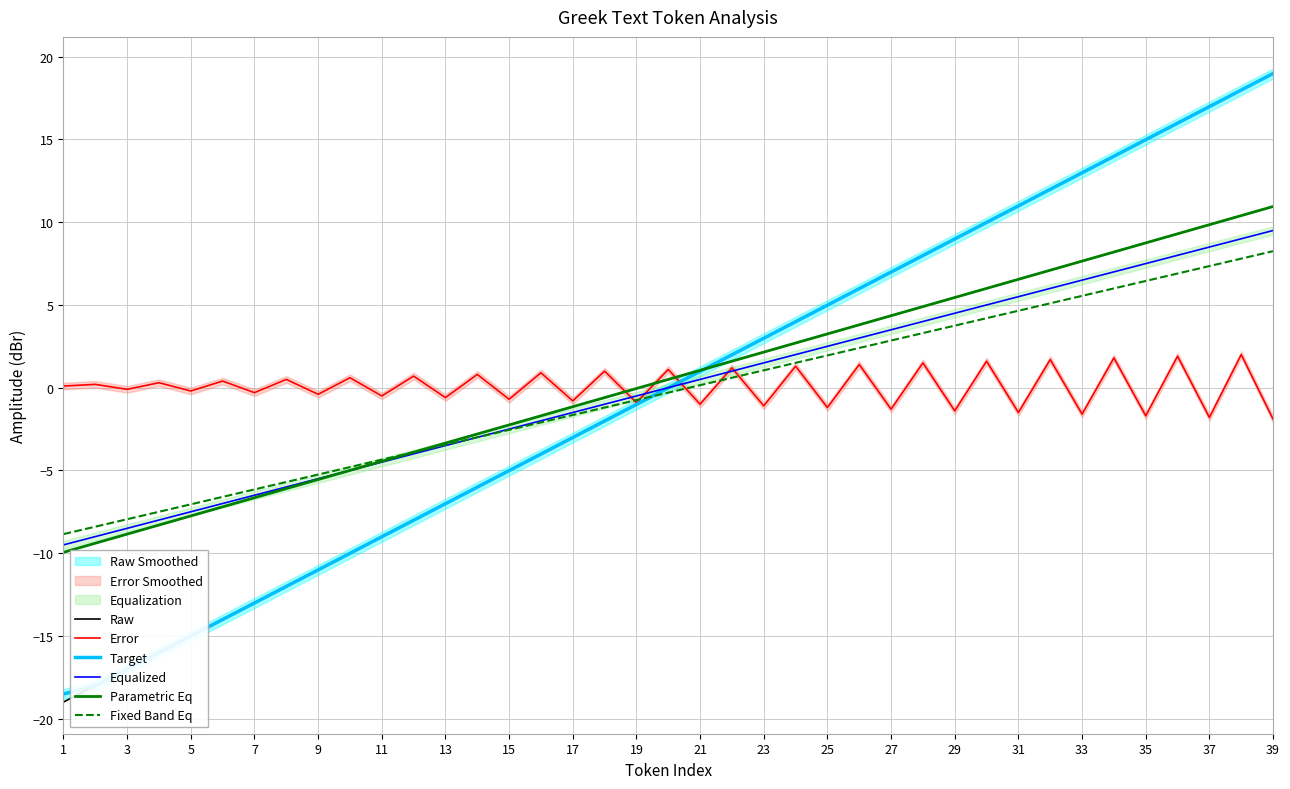

At how many categories does at least one series exceed 8?

11